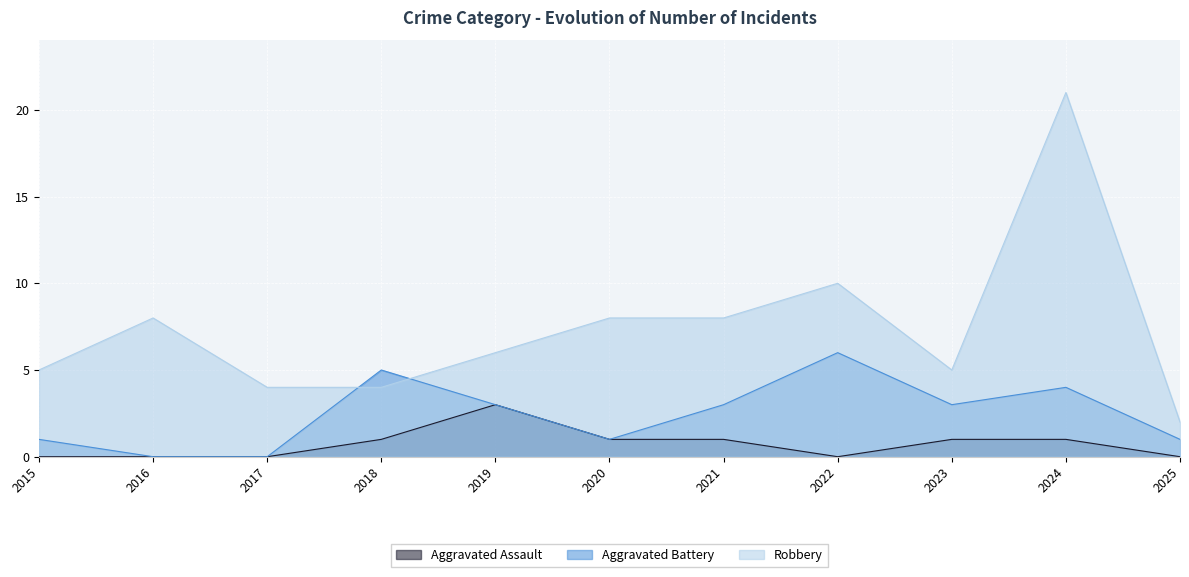

True or false: Robbery and Aggravated Assault intersect in this chart.

False